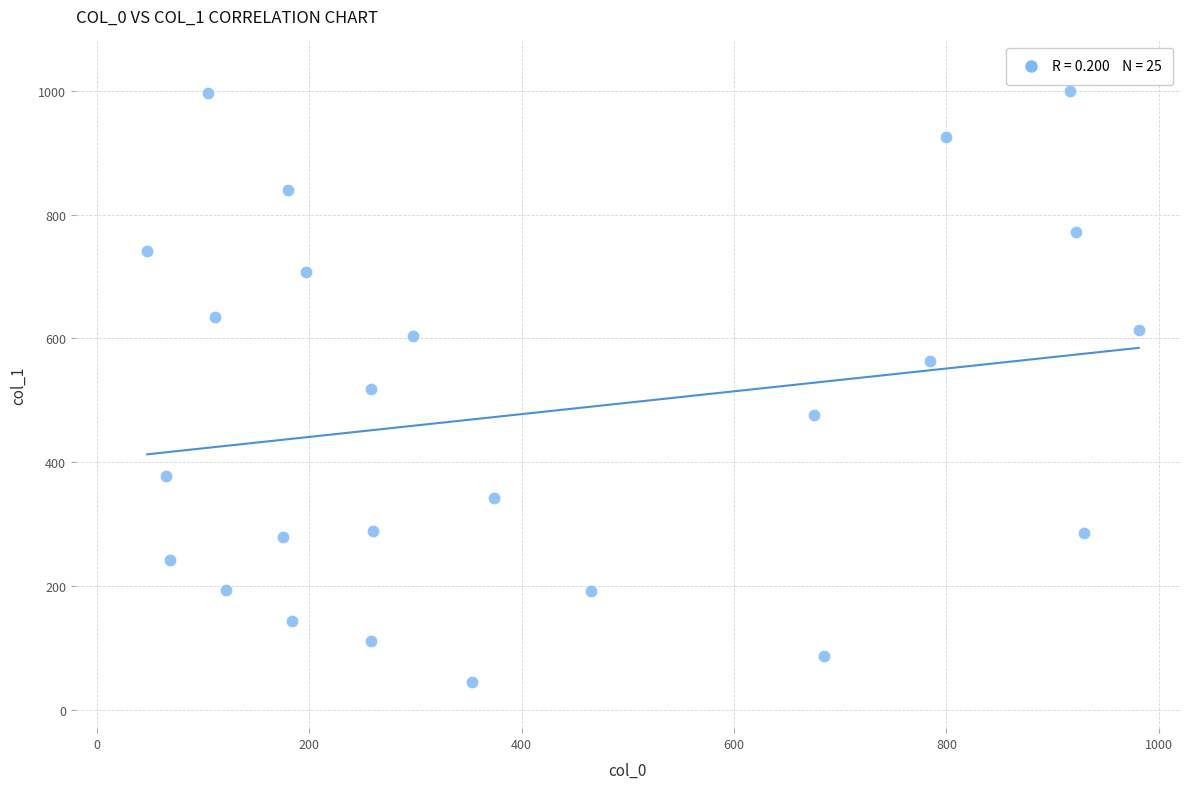

What is the range of X values (max minus min)?

933.8